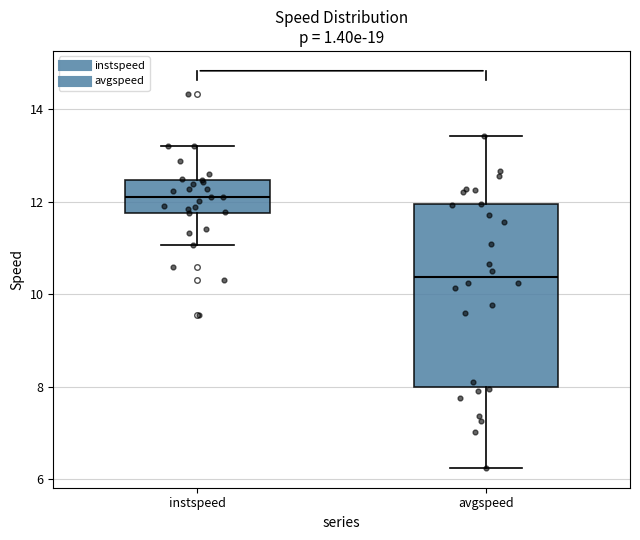

Which box has the lowest median line?

avgspeed